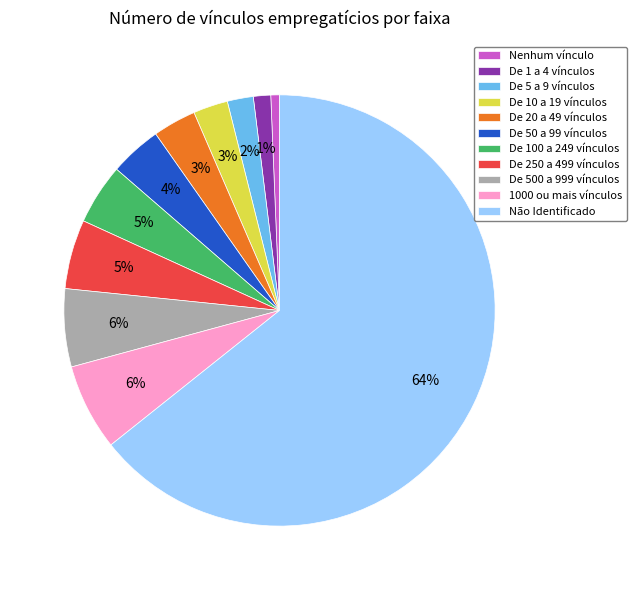

To the nearest percent, what is the average slice percentage?

9%